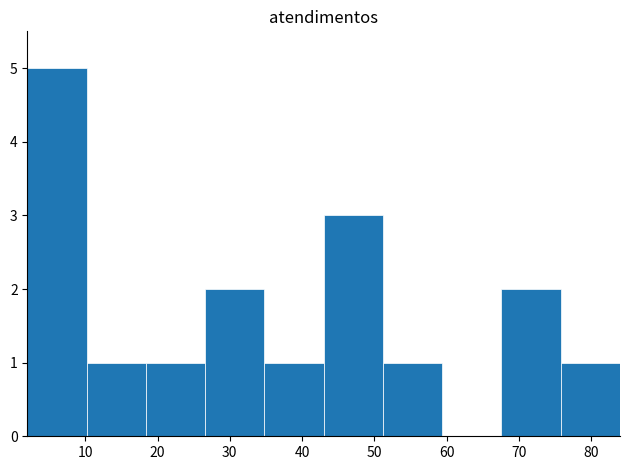

Reading left to right, transcribe this chart: for each bar, give the range it covers on the x-axis and its height. Neither the bar edges nor the heights are printed on the chart, so give them approximately, as read against the axes.

2.0 to 10.2: 5
10.2 to 18.4: 1
18.4 to 26.6: 1
26.6 to 34.8: 2
34.8 to 43.0: 1
43.0 to 51.2: 3
51.2 to 59.4: 1
59.4 to 67.6: 0
67.6 to 75.8: 2
75.8 to 84.0: 1